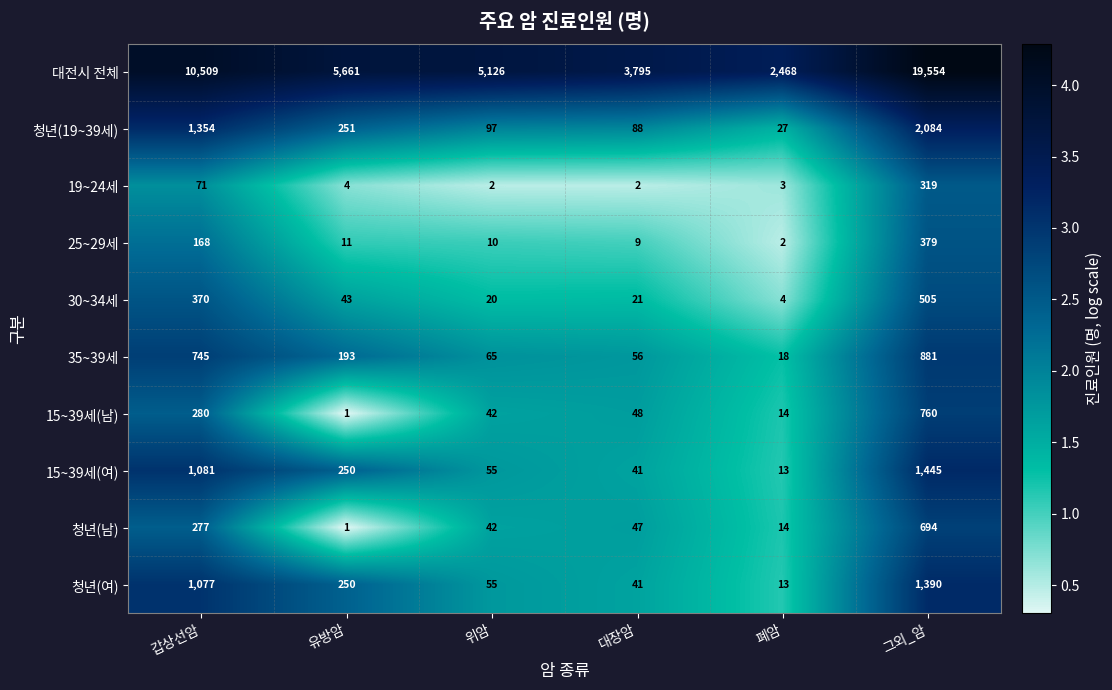

What is the total value across all series at 그외_암?

28011